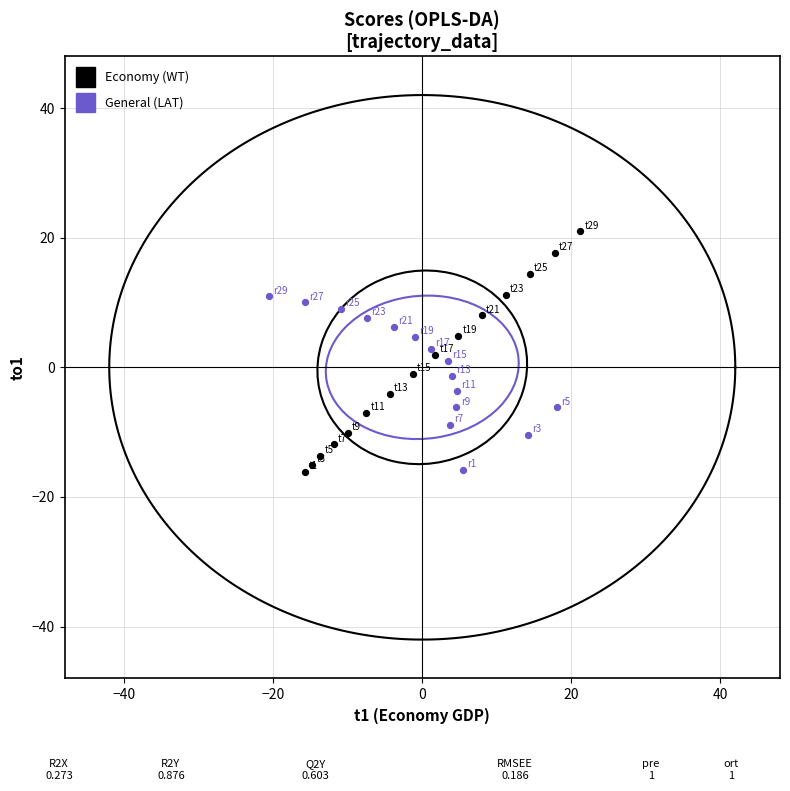

Which series has the largest Y range (max minus min)?

Economy (WT)